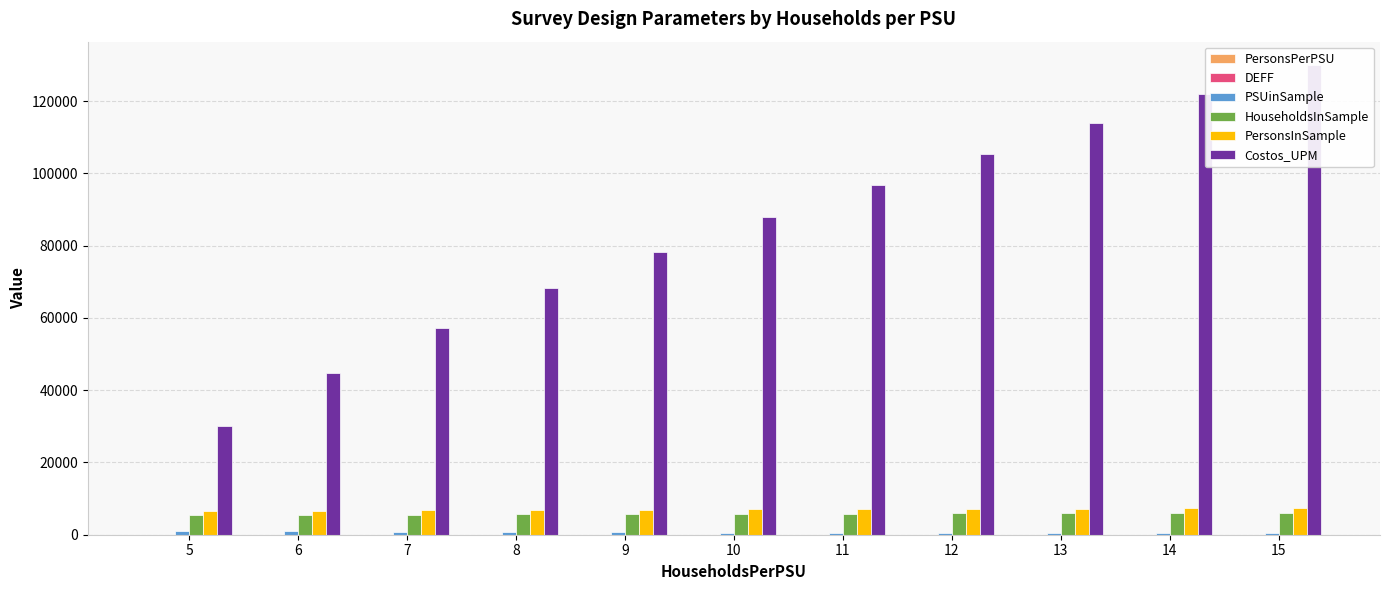

At 6, list the series in order from smallest to largest.

DEFF, PersonsPerPSU, PSUinSample, HouseholdsInSample, PersonsInSample, Costos_UPM